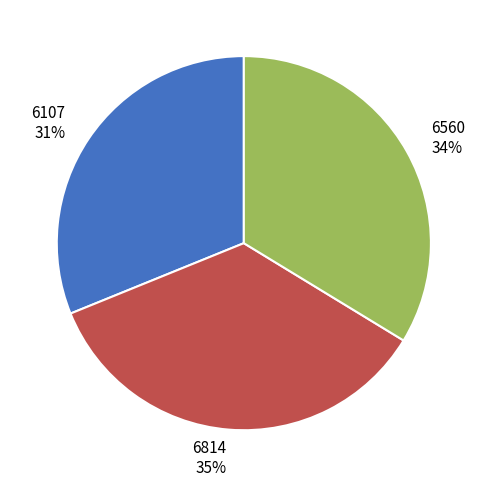

To the nearest percent, what percentage of the pie is 6107?

31%